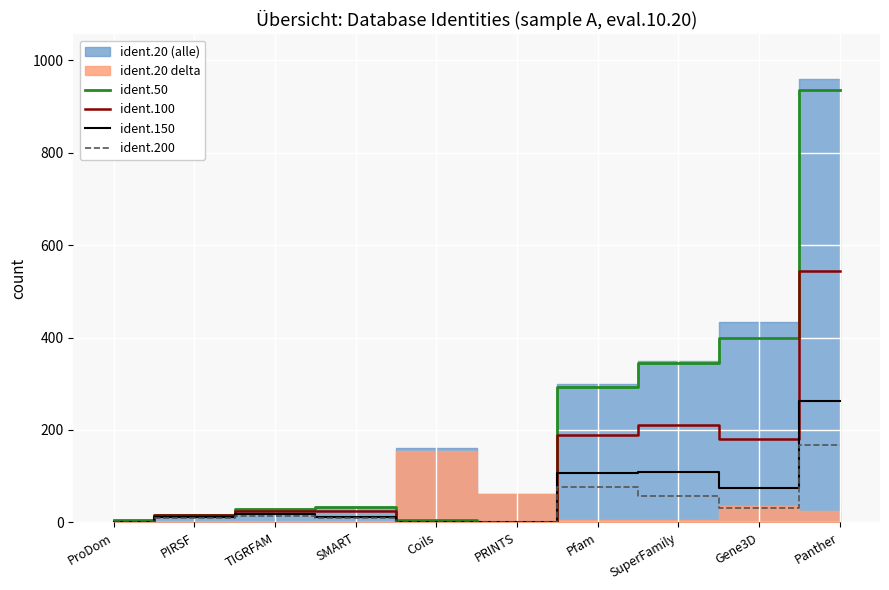

The ident.100 series shows 339 at Coils. True or false?

False